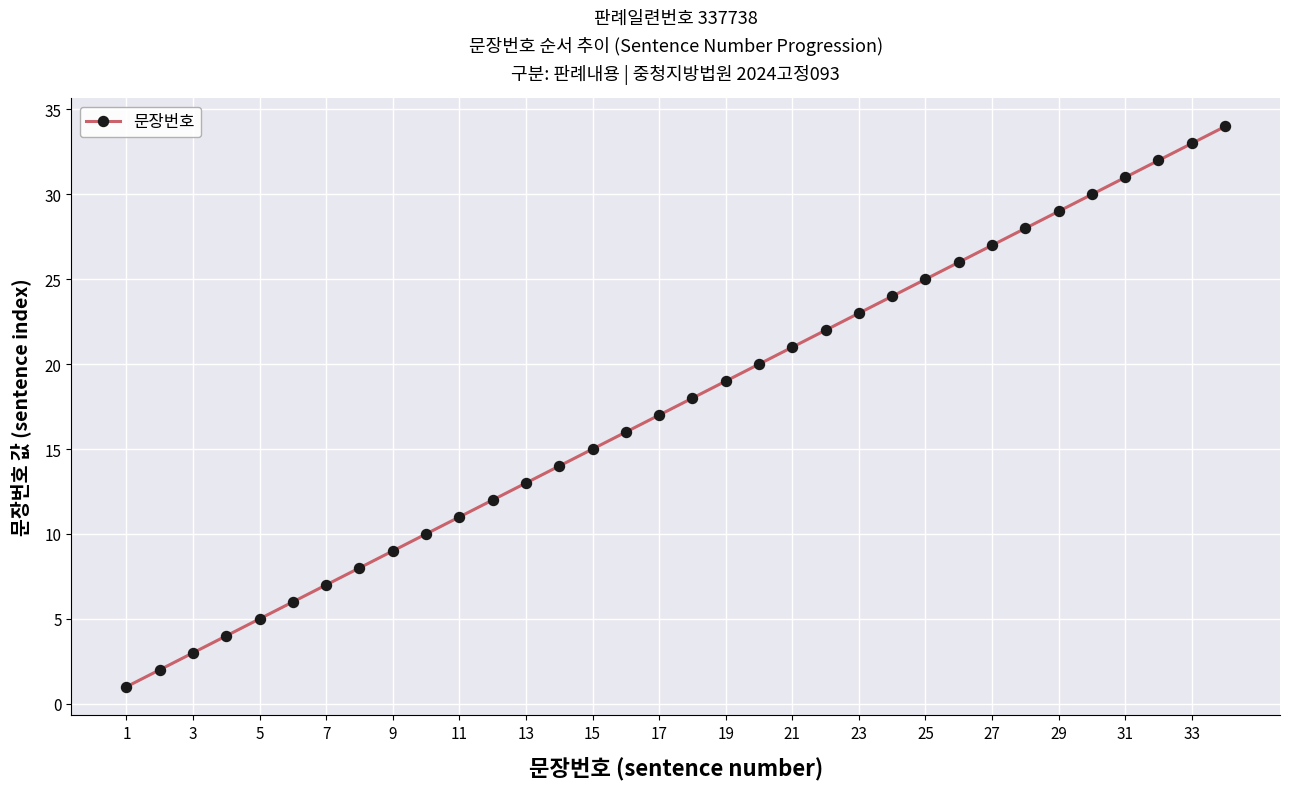

What is the maximum value shown in the chart?

34